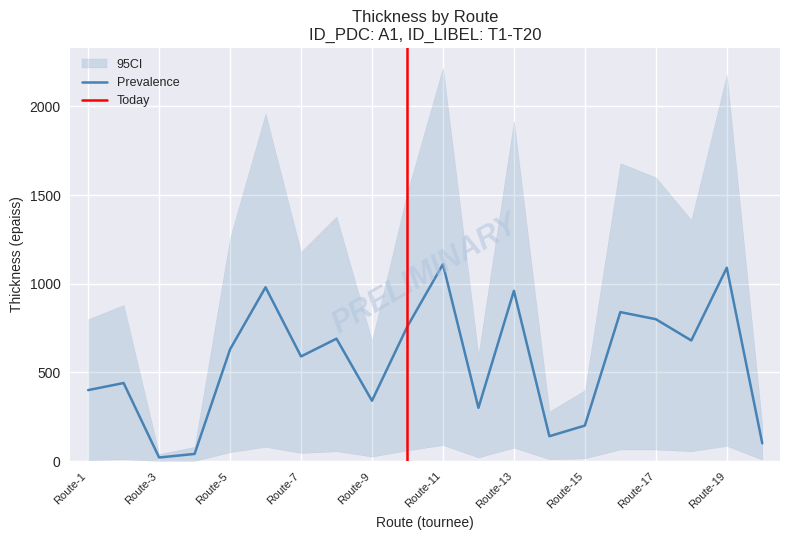

Rank the categories by epaiss value from highest to lowest.

T11, T19, T6, T13, T16, T17, T10, T8, T18, T5, T7, T2, T1, T9, T12, T15, T14, T20, T4, T3